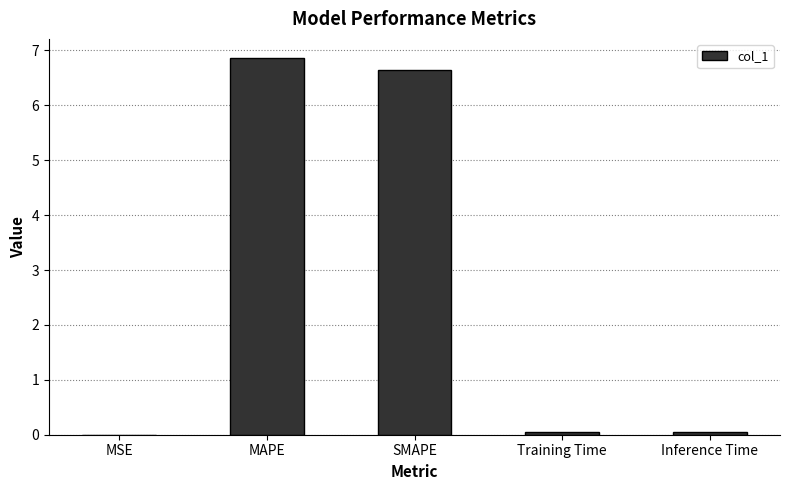

Between Training Time and SMAPE, which is larger?

SMAPE